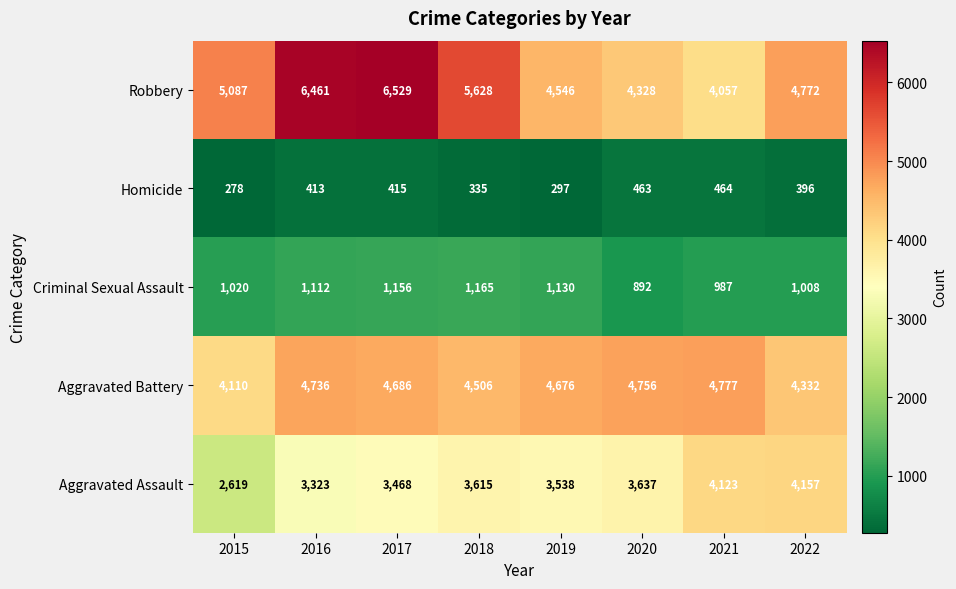

The Criminal Sexual Assault series shows 240 at 2018. True or false?

False